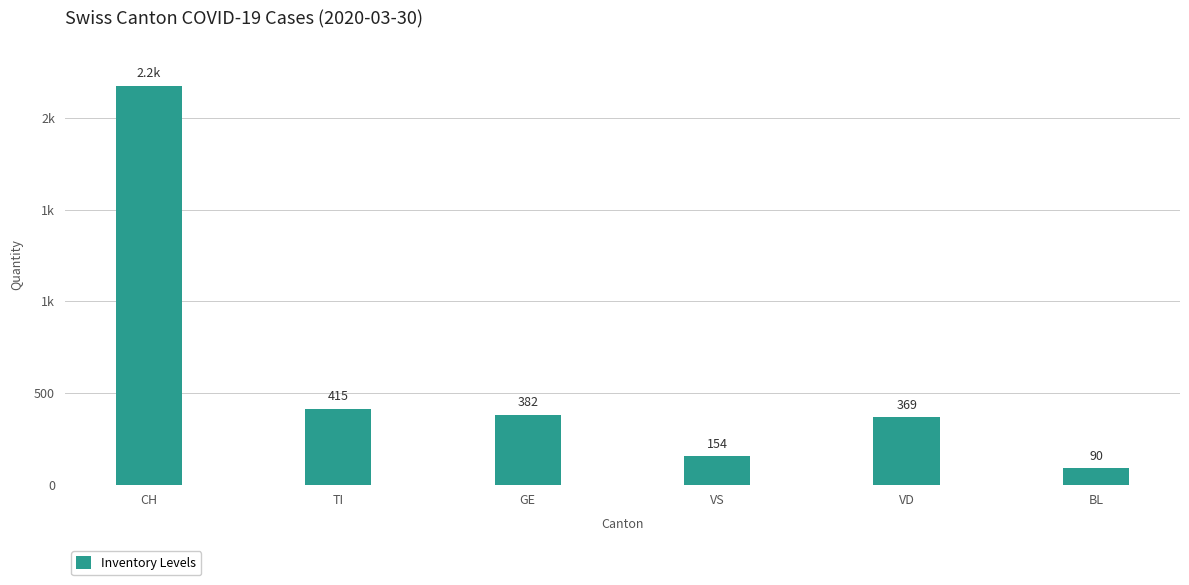

Are the bars horizontal?

No